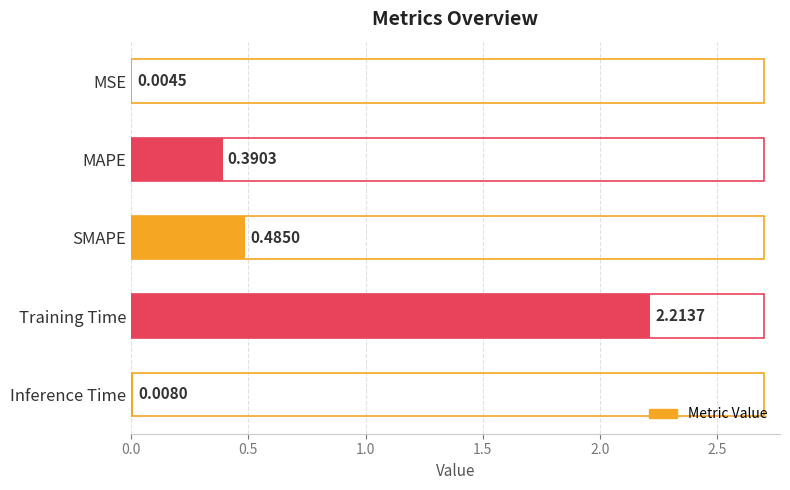

Between SMAPE and MAPE, which is larger?

SMAPE